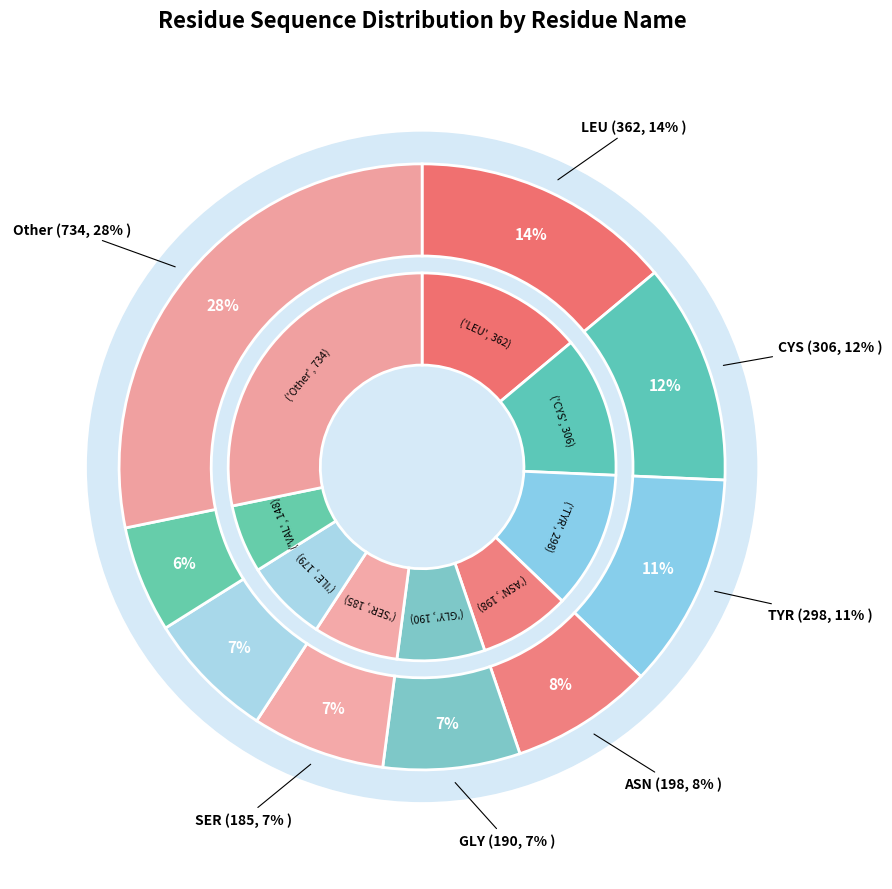

Is there a majority slice in this chart?

No